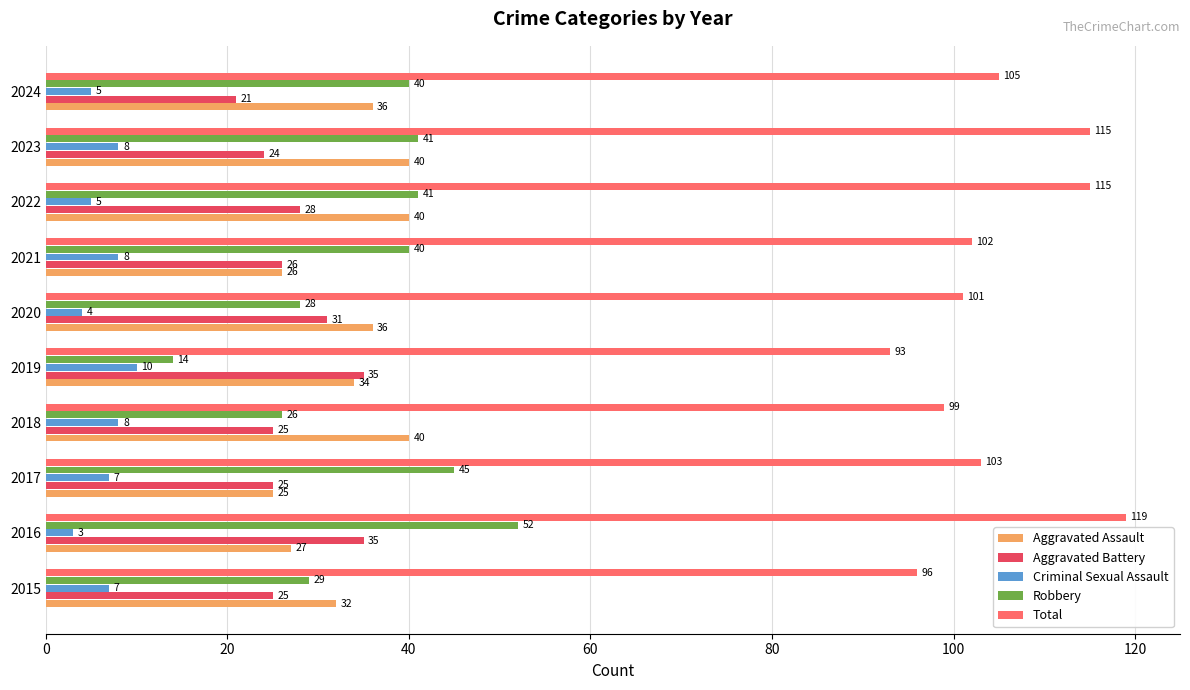

What is the approximate value of Aggravated Assault at 2022?

40